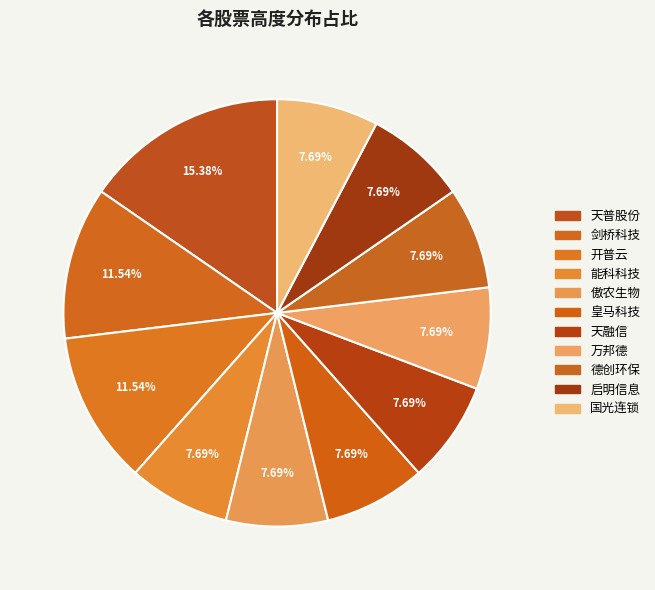

Is there any slice that represents more than half of the pie?

No